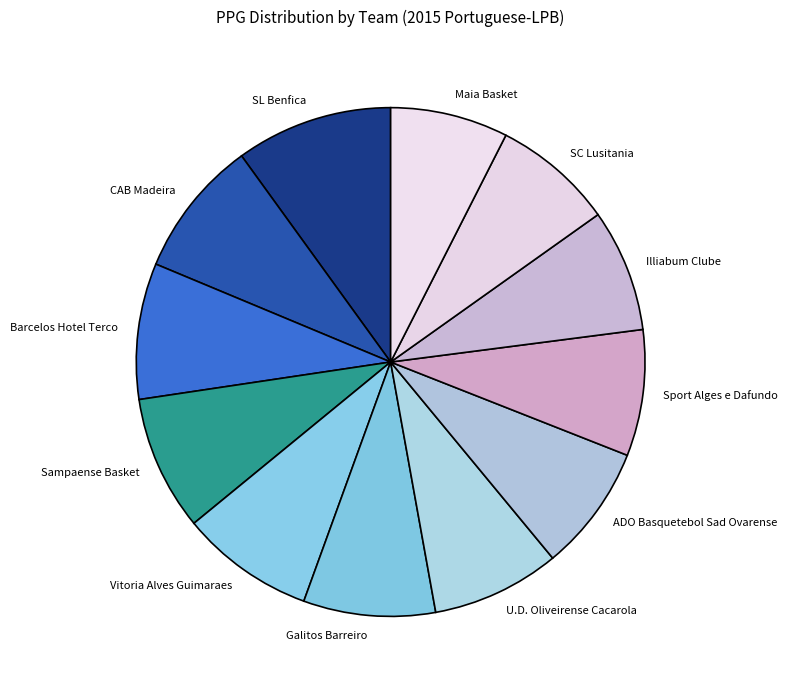

Which category has the biggest portion of the pie?

SL Benfica